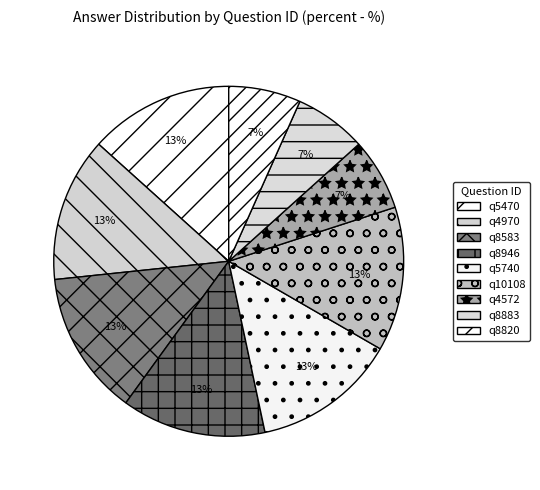

To the nearest percent, what portion does q4572 represent?

7%